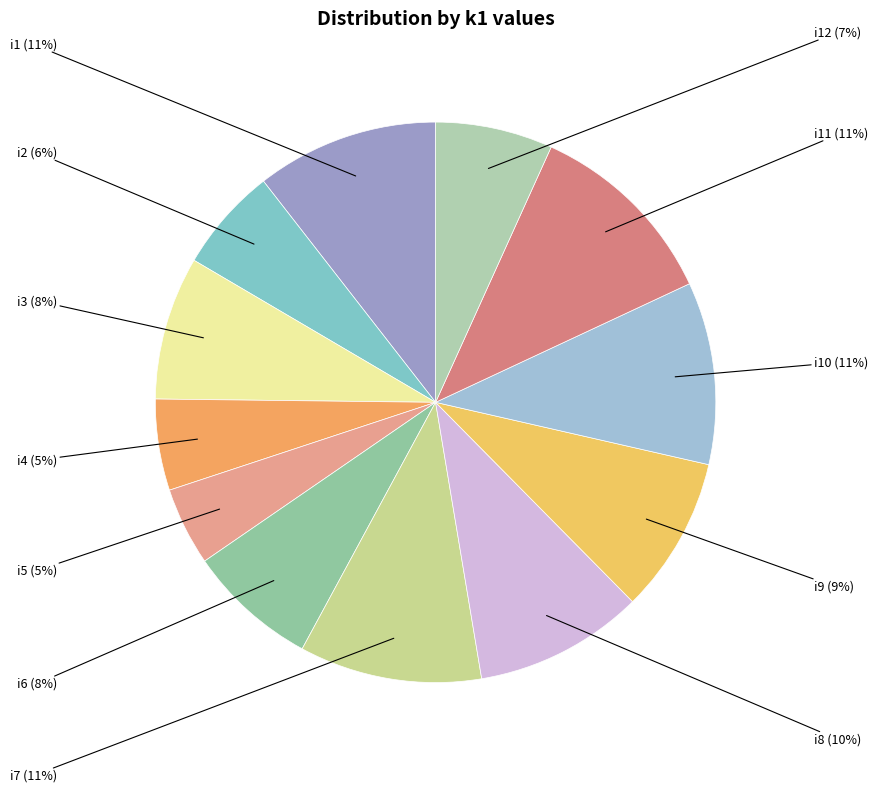

Count the number of slices in the pie.

12